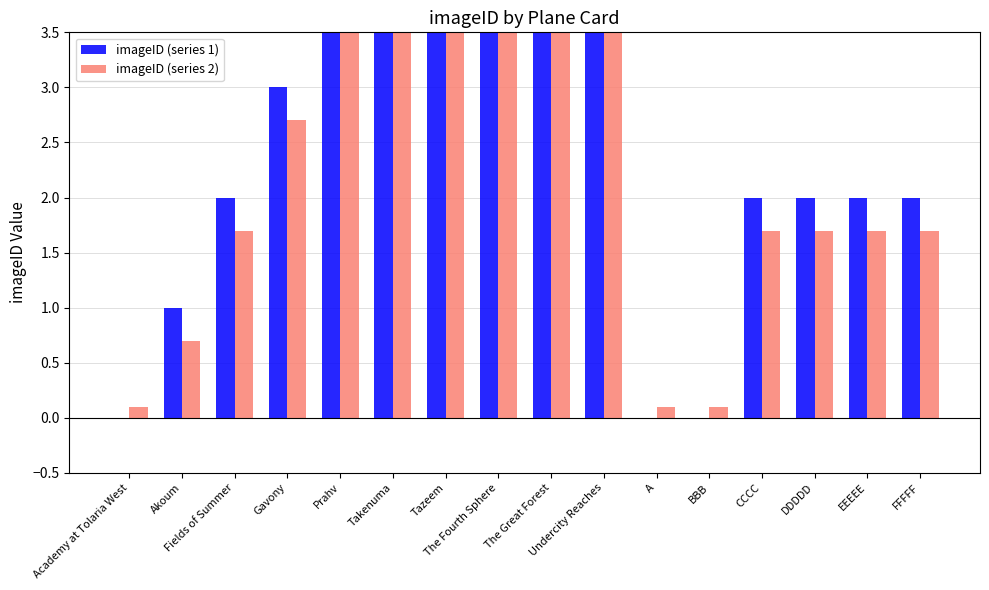

What is the label of the 14th bar from the right?

Fields of Summer